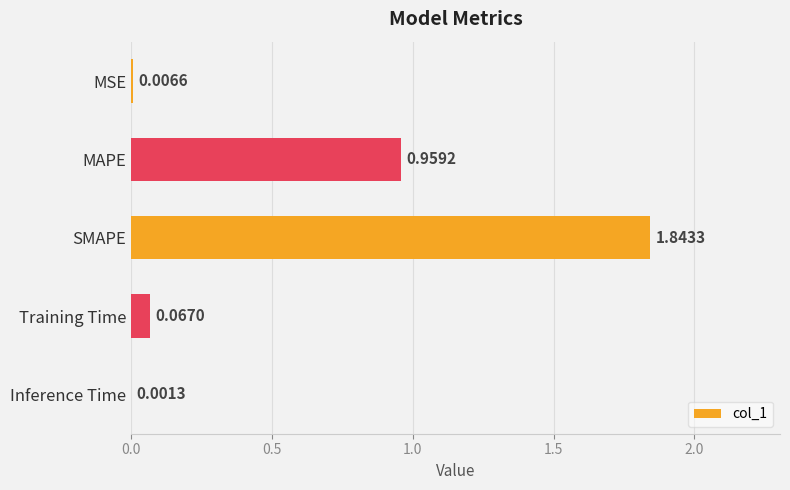

What is the change in value from MAPE to SMAPE?

+0.9